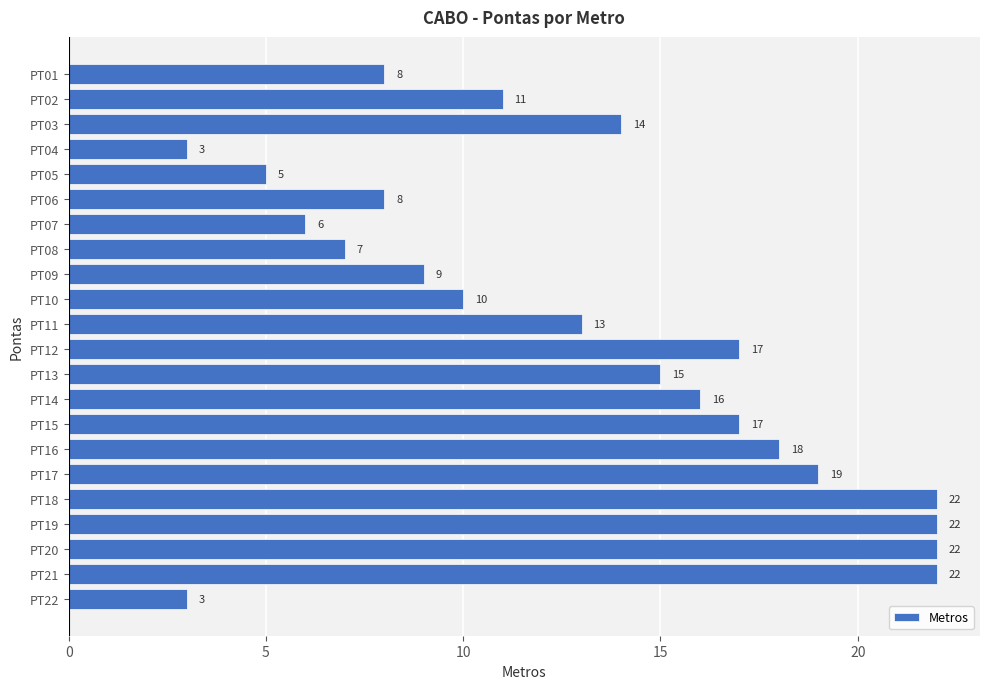

At which label is the value closest to 12?

PT02